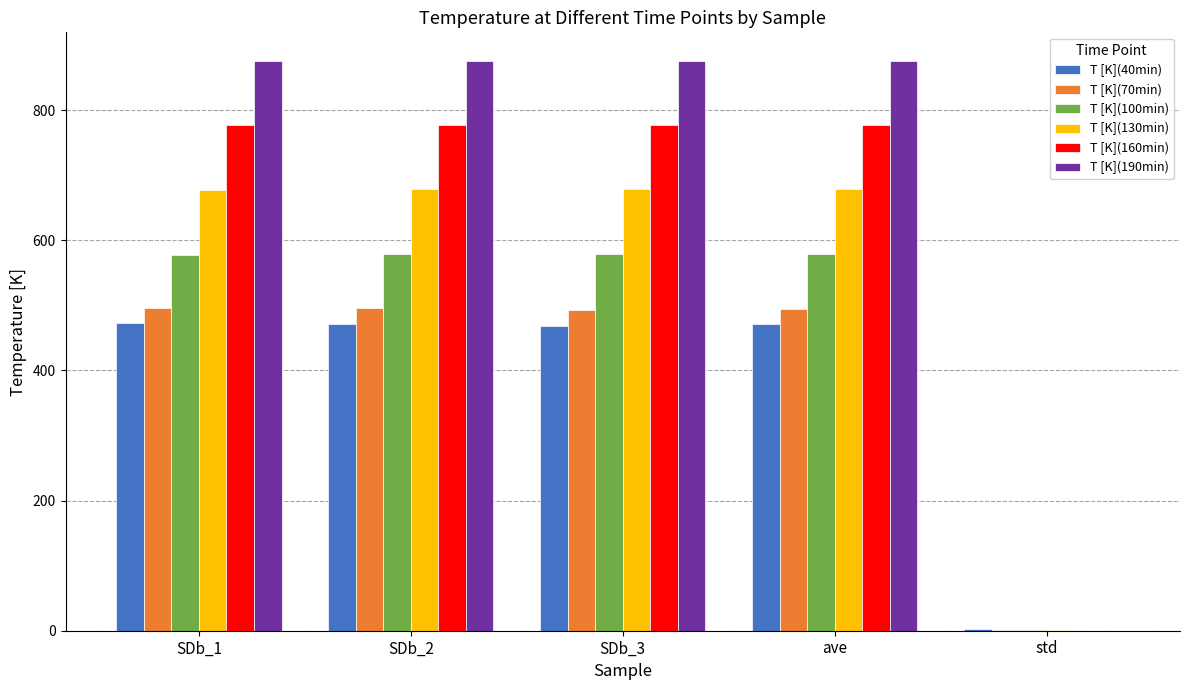

What is the greatest value displayed?

875.9